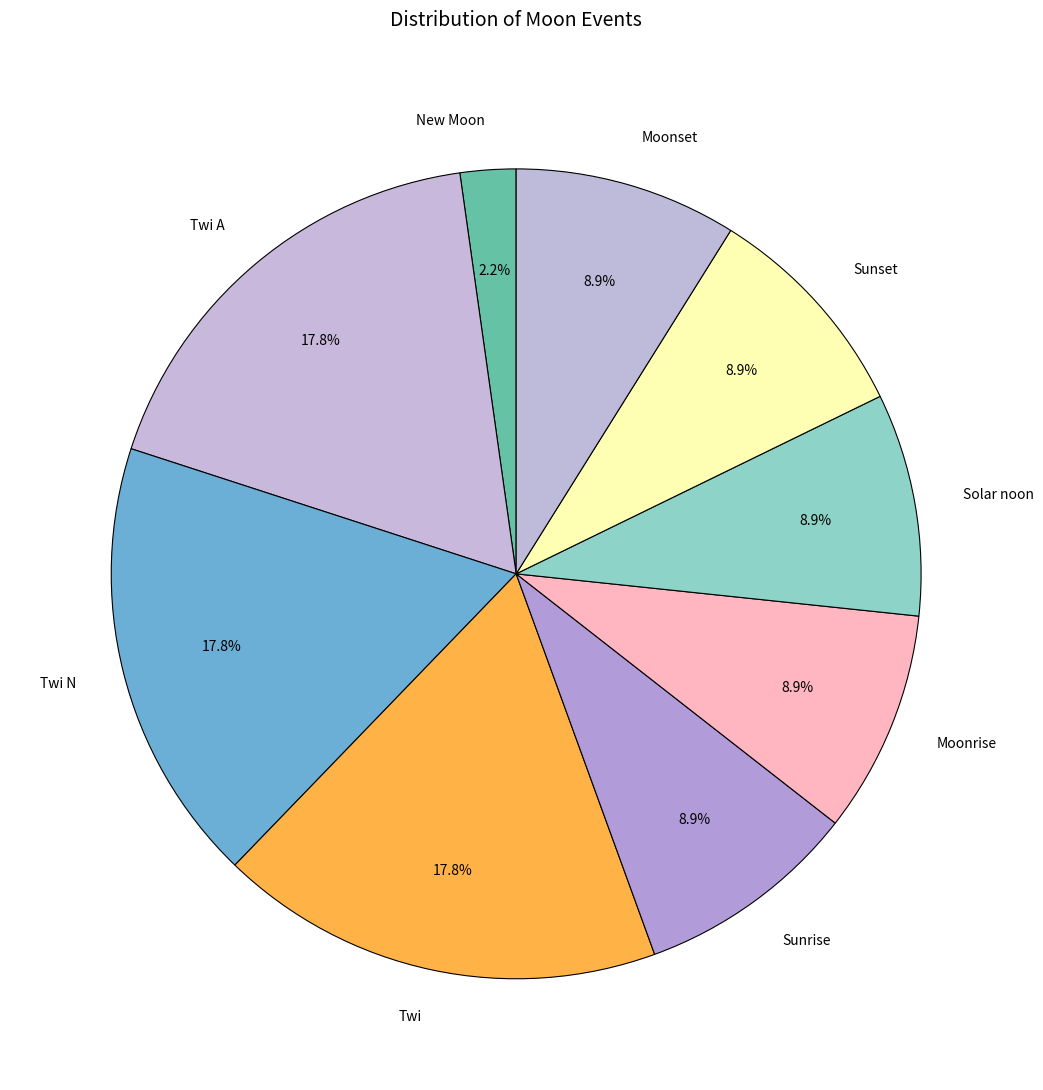

Which category has the smallest portion of the pie?

New Moon